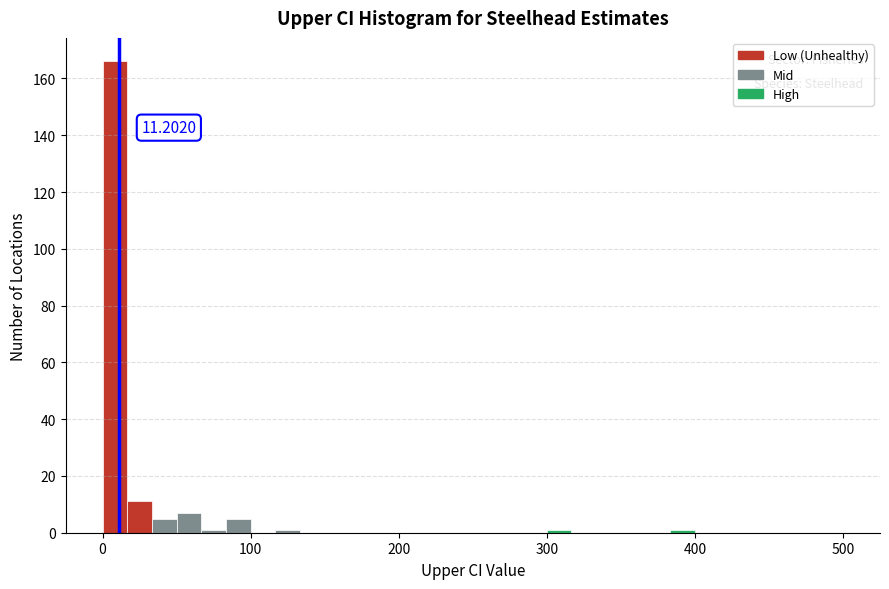

Around what value on the x-axis is the tallest bar? Give the approximate position of its centre, as read against the axis.

10